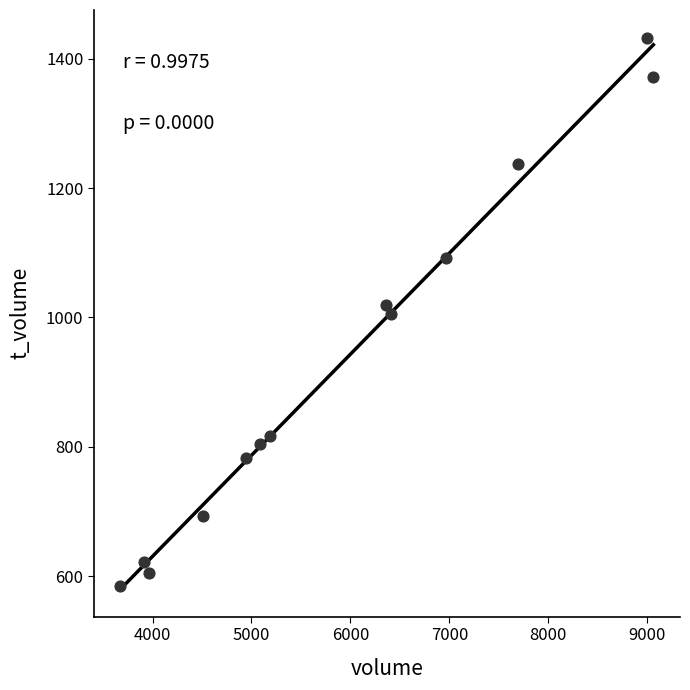

What is the range of Y values (max minus min)?

848